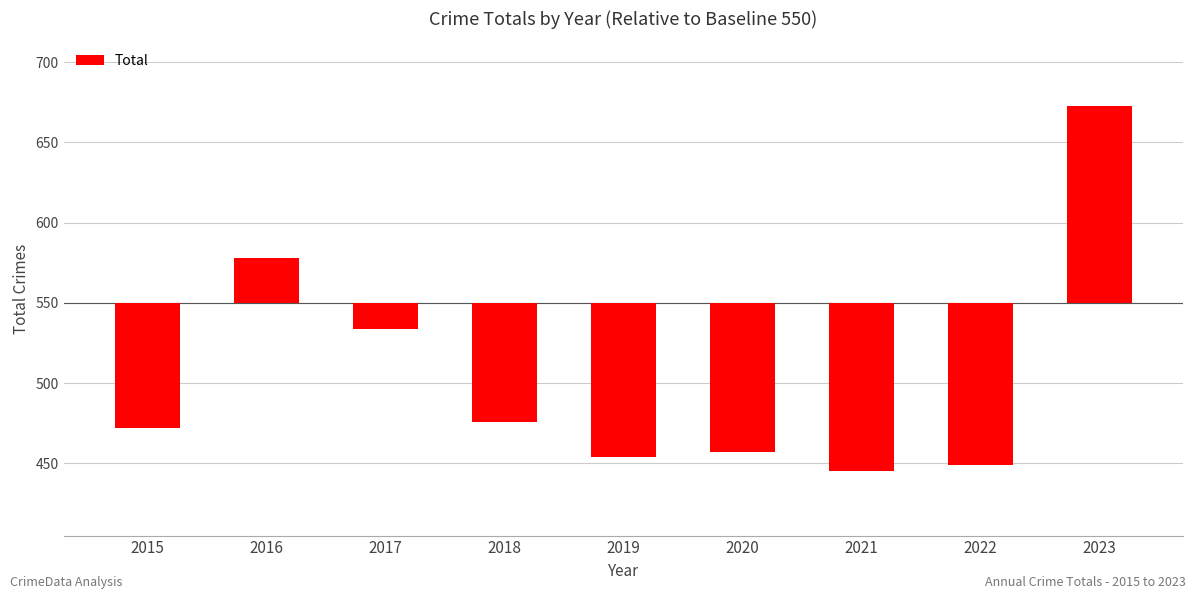

The chart shows a value of -161 at 2020. True or false?

False